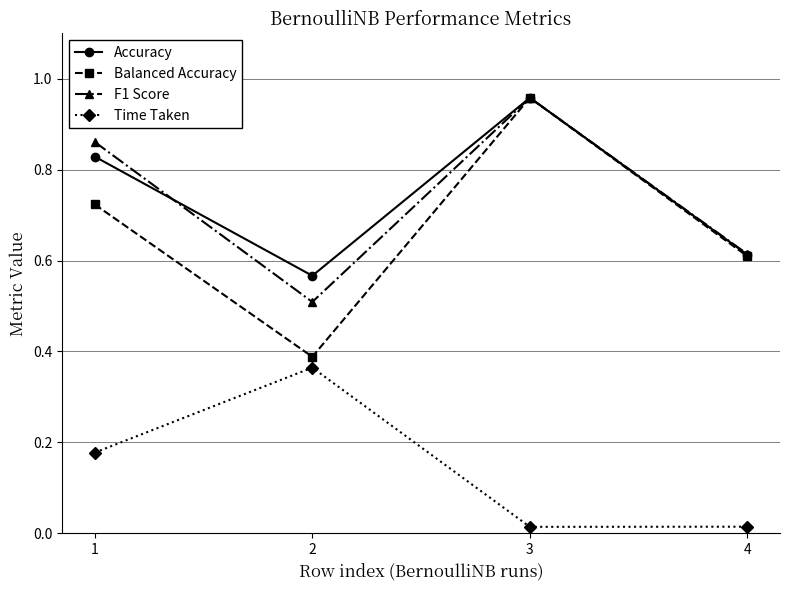

In Balanced Accuracy, how many points are higher than both neighbors (excluding endpoints)?

1